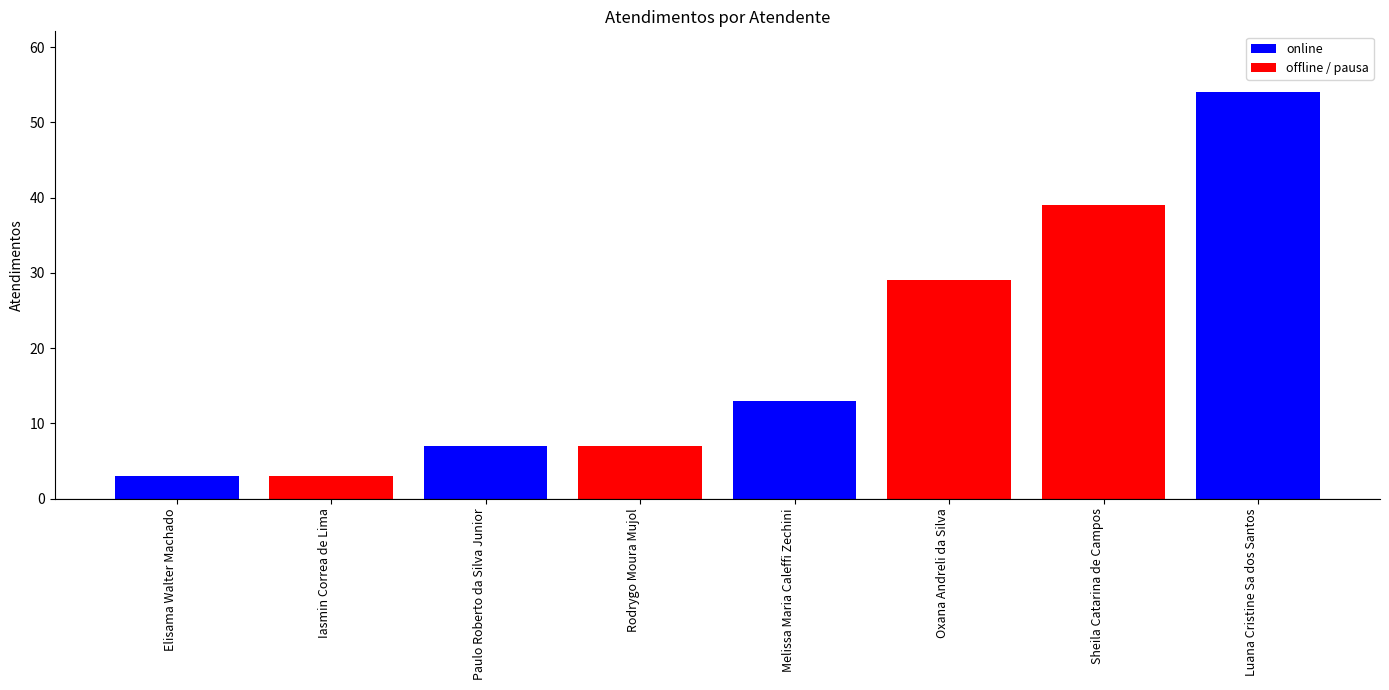

Reading left to right, transcribe all the data shown in this chart.

Elisama Walter Machado=3	Iasmin Correa de Lima=3	Paulo Roberto da Silva Junior=7	Rodrygo Moura Mujol=7	Melissa Maria Caleffi Zechini=13	Oxana Andreli da Silva=29	Sheila Catarina de Campos=39	Luana Cristine Sa dos Santos=54